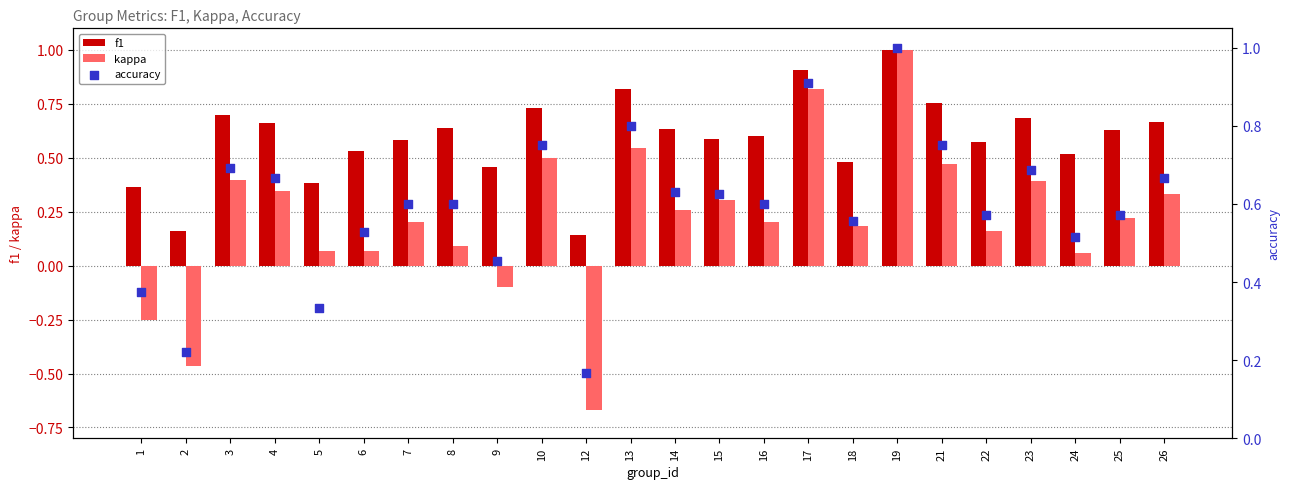

At which category is the sum across all series the highest?

19